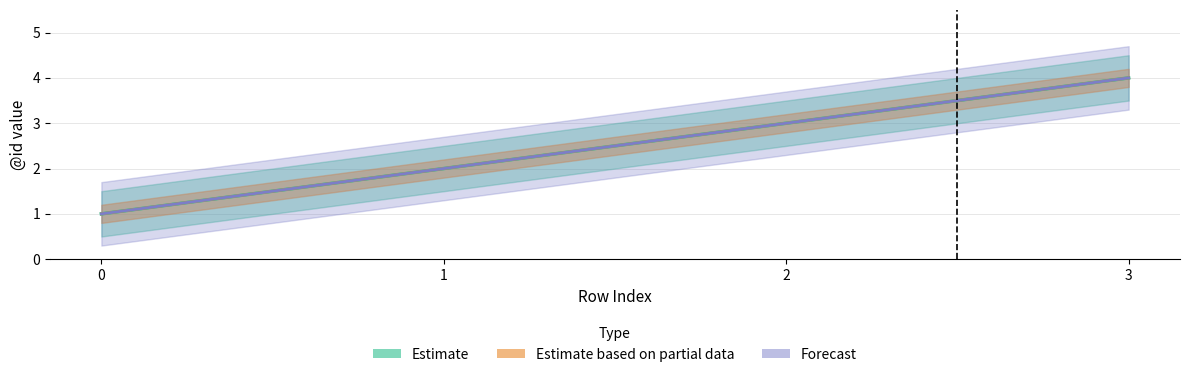

At 2, list the series in order from largest to smallest.

Estimate, Estimate based on partial data, Forecast